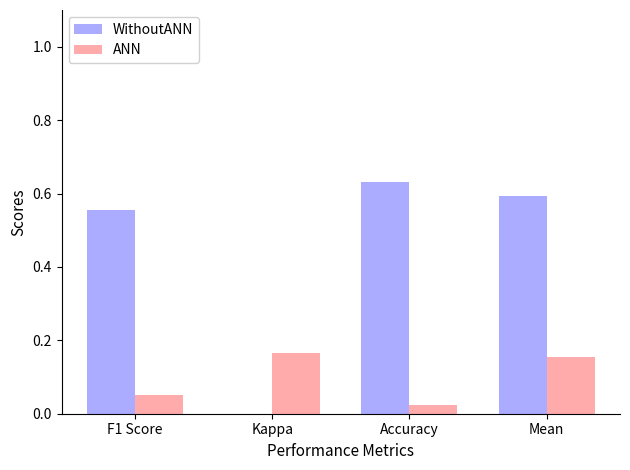

Which series has the largest total across all categories?

WithoutANN